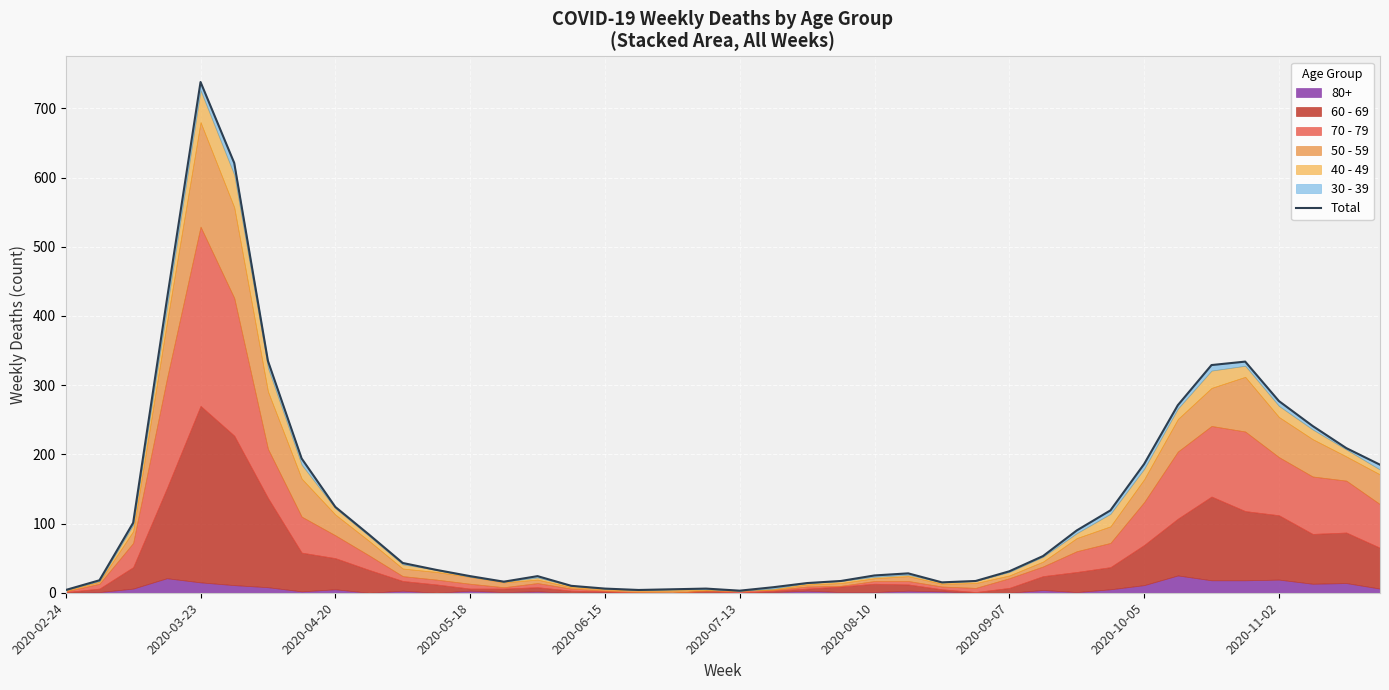

What is the change in value from 25 to 31?

+91